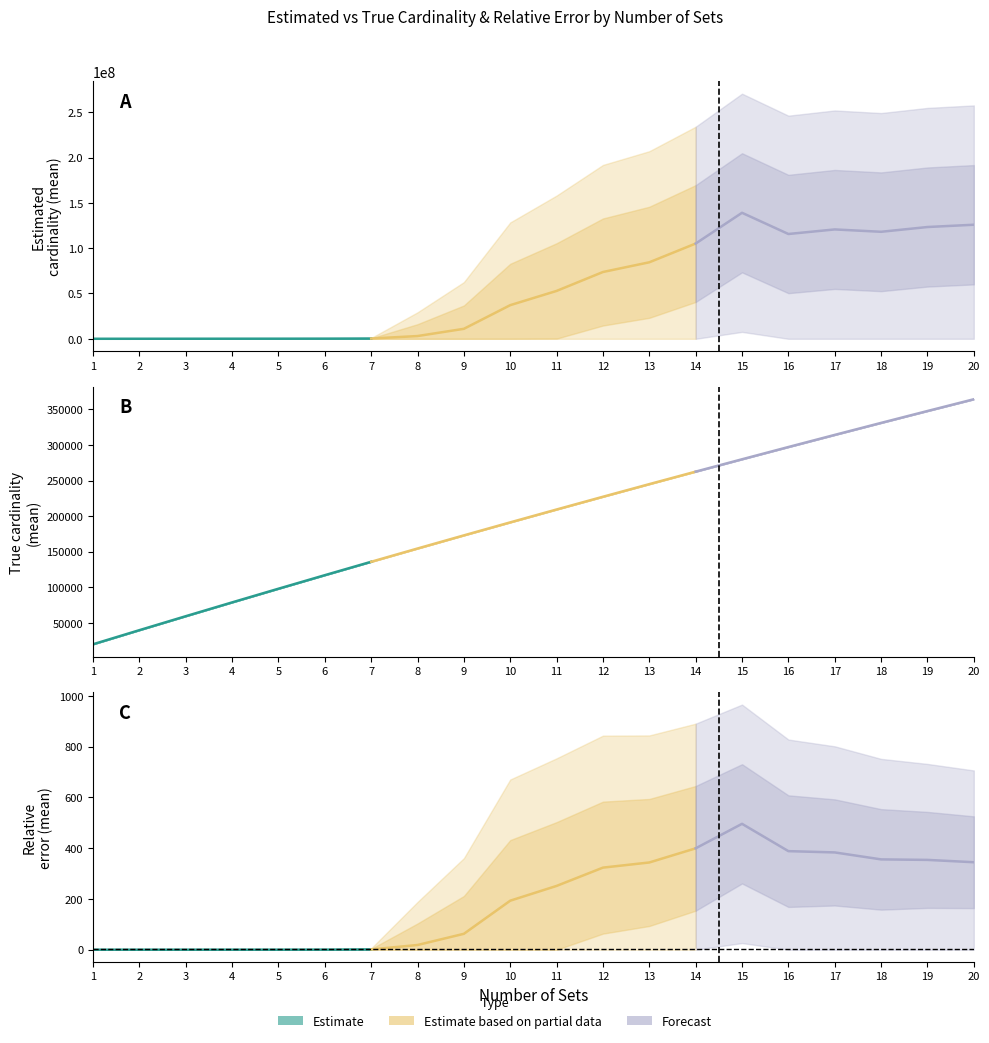

The value of est_card_std at 11 is 105195274.5. True or false?

True